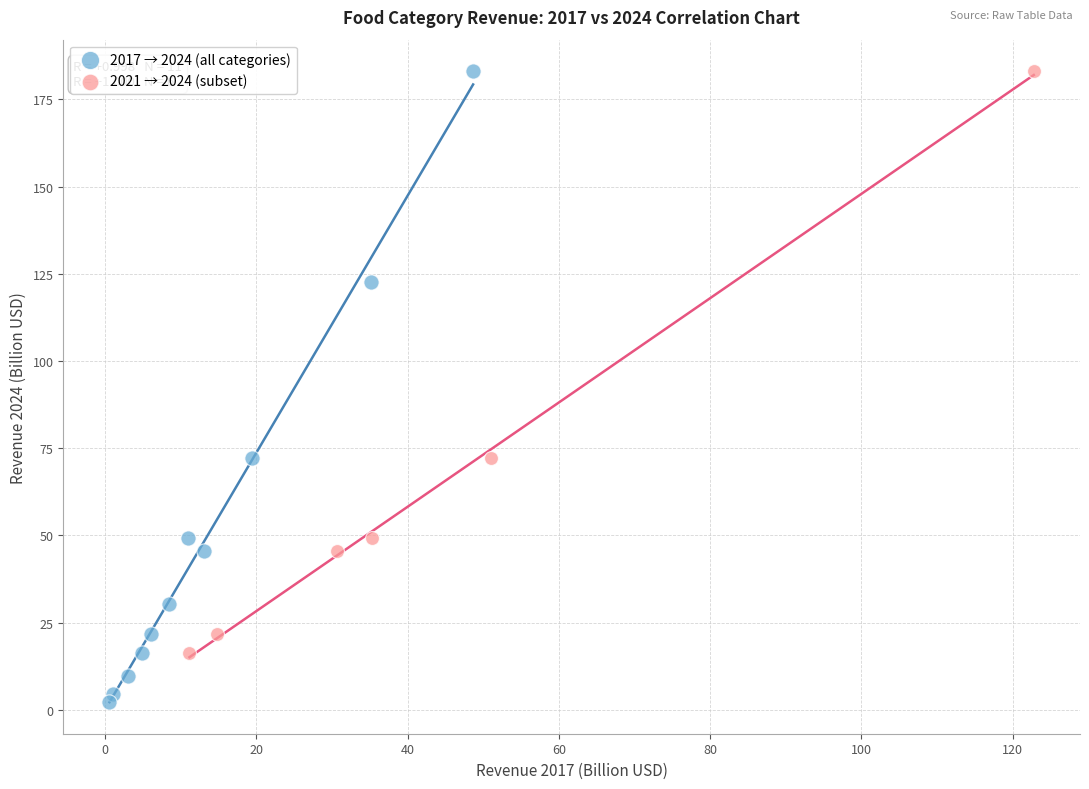

Which series has the widest spread of Y values?

2017 → 2024 (all categories)